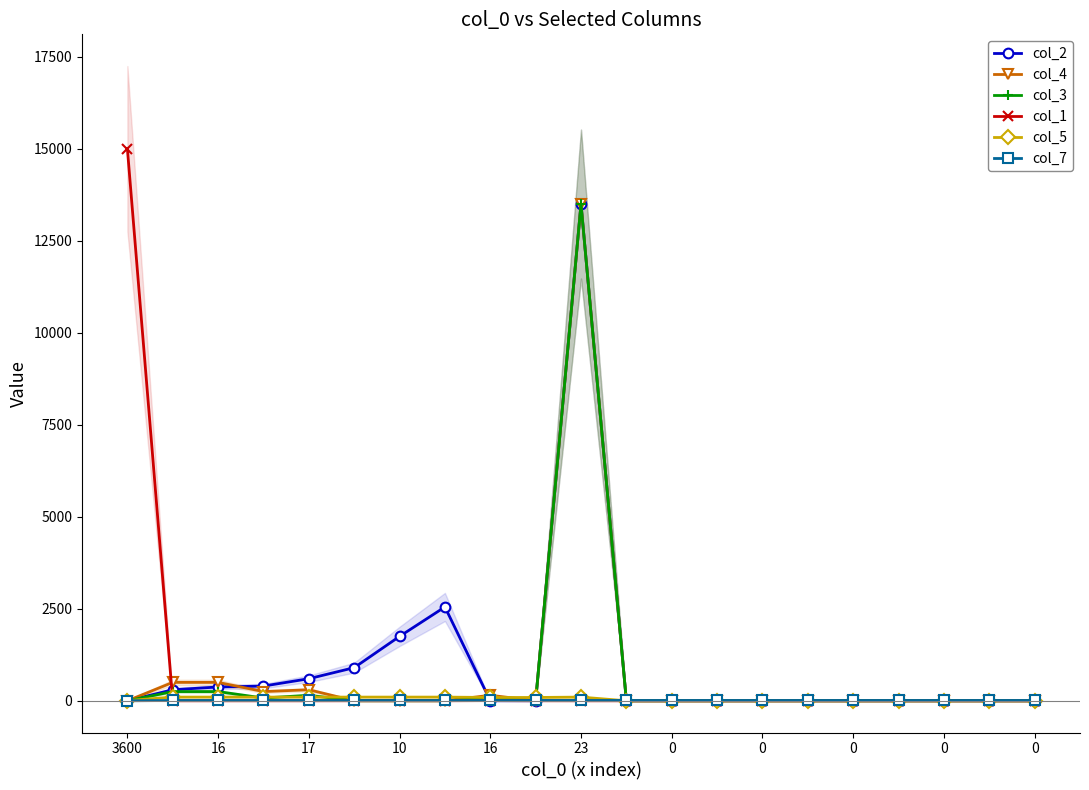

In col_4, how many points are lower than both neighbors (excluding endpoints)?

2